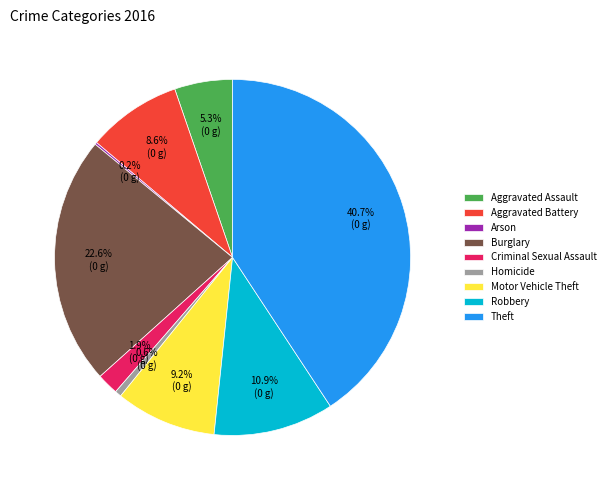

What is the largest slice in the pie chart?

Theft